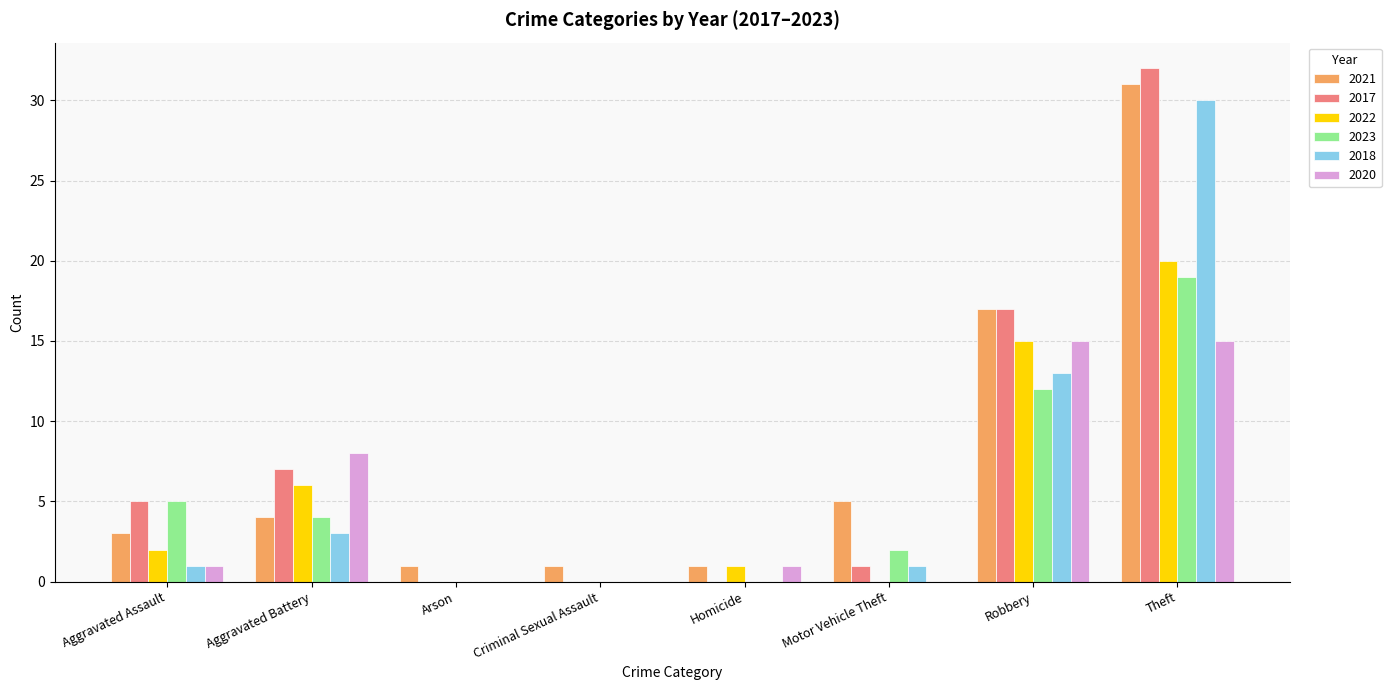

What is the sum of all 2022 values?

44